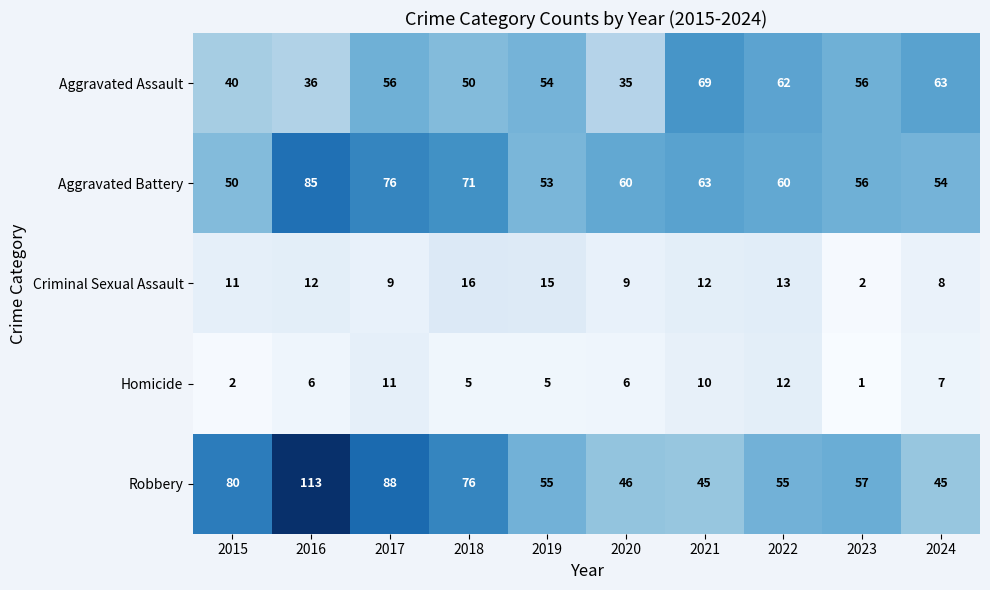

What is the average value of the Criminal Sexual Assault series?

11